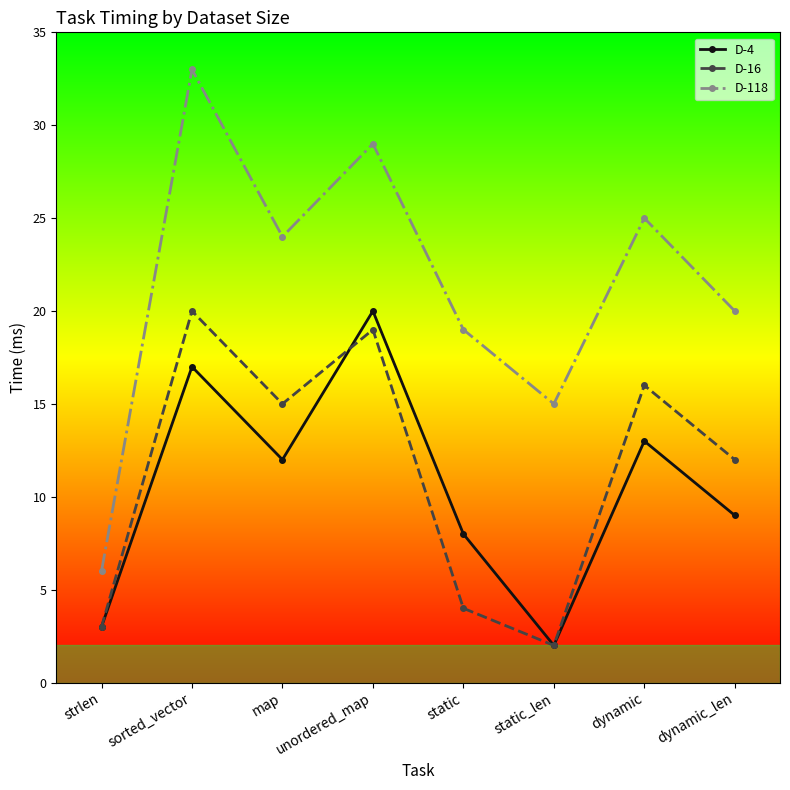

Where is the first local minimum for D-118?

map